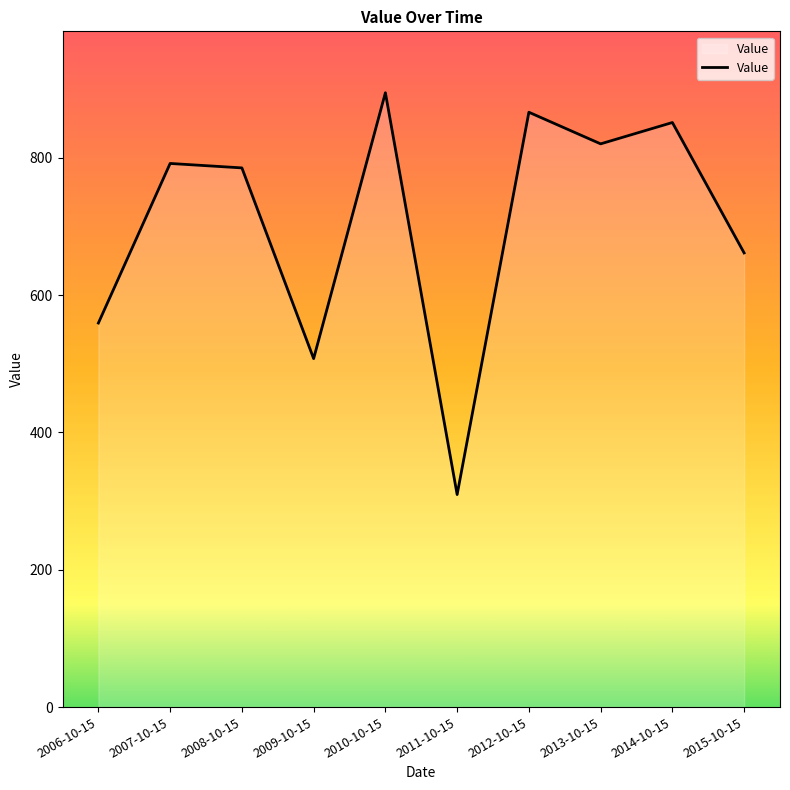

True or false: the data shows 851.1 at 2014-10-15.

True